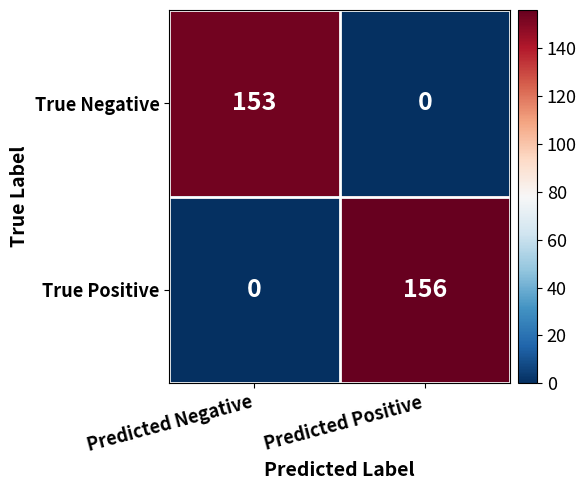

What is the difference between the True Positive values at Predicted Negative and Predicted Positive?

156